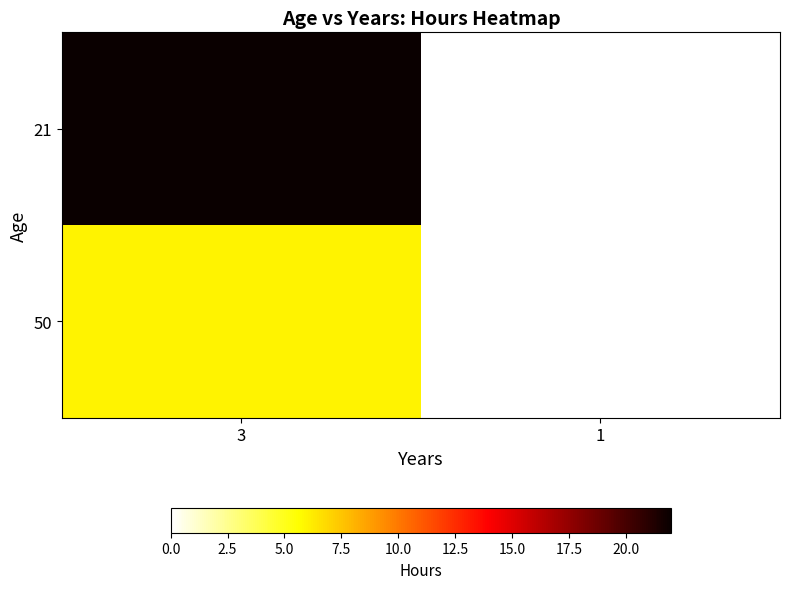

Rank the series by their maximum value, from highest to lowest.

21, 50